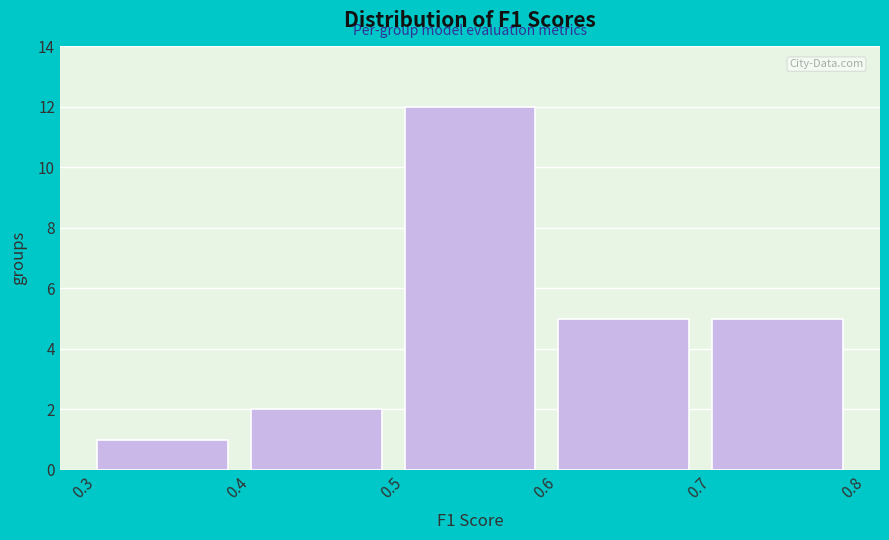

Reading left to right, transcribe this chart: for each bar, give the range it covers on the x-axis and its height. The values are not printed on the chart, so give them approximately, as read against the axis.

0.3 to 0.4: 1
0.4 to 0.5: 2
0.5 to 0.6: 12
0.6 to 0.7: 5
0.7 to 0.8: 5